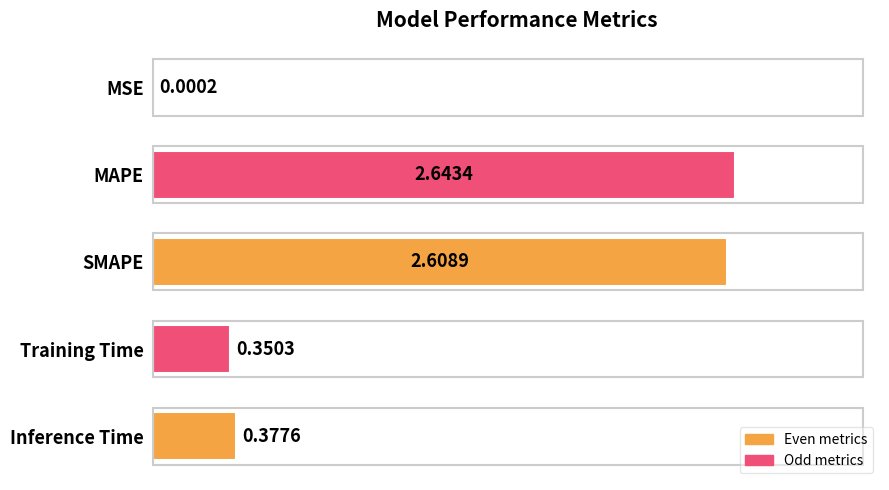

At which category does the chart reach its peak across all series?

MAPE